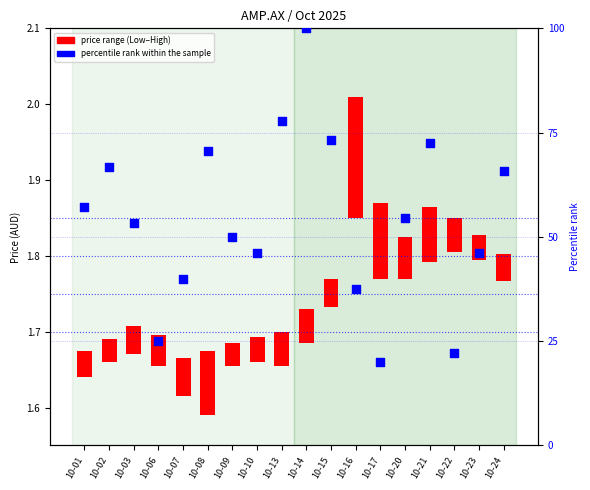

At how many categories does at least one series exceed 37?

15